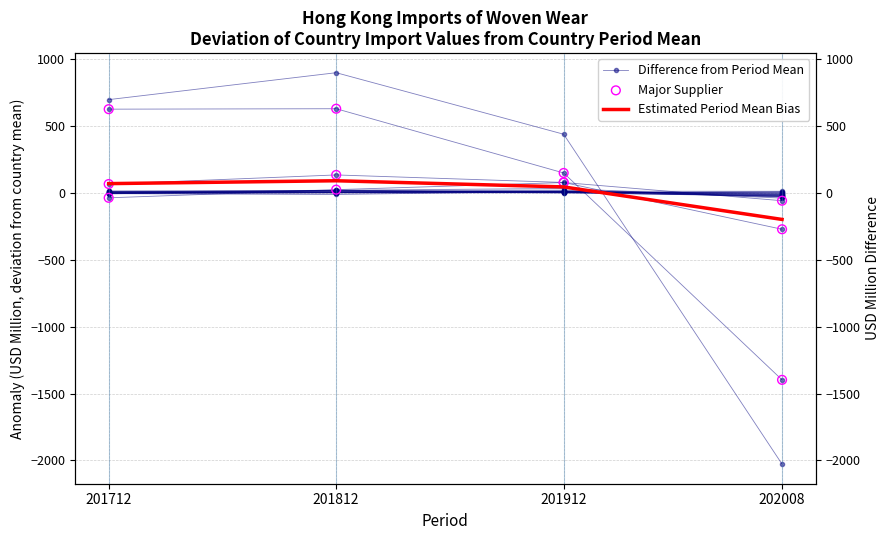

At which category is the sum across all series the highest?

201812